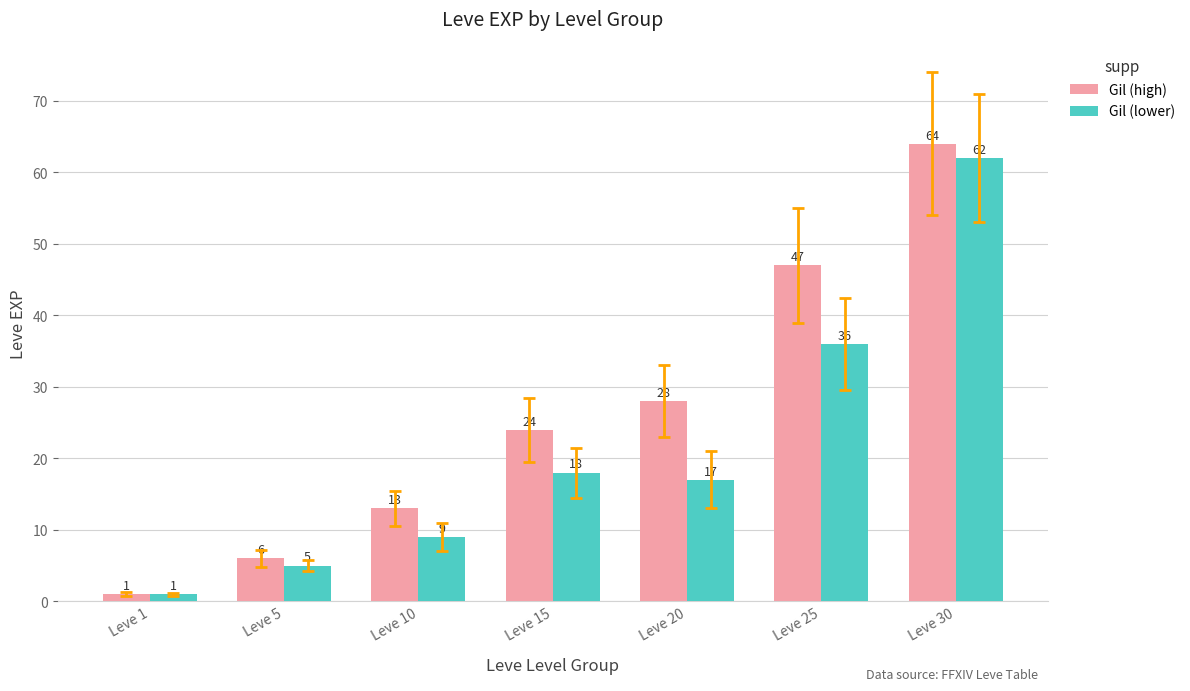

What is the sum of all Gil (lower) values?

148